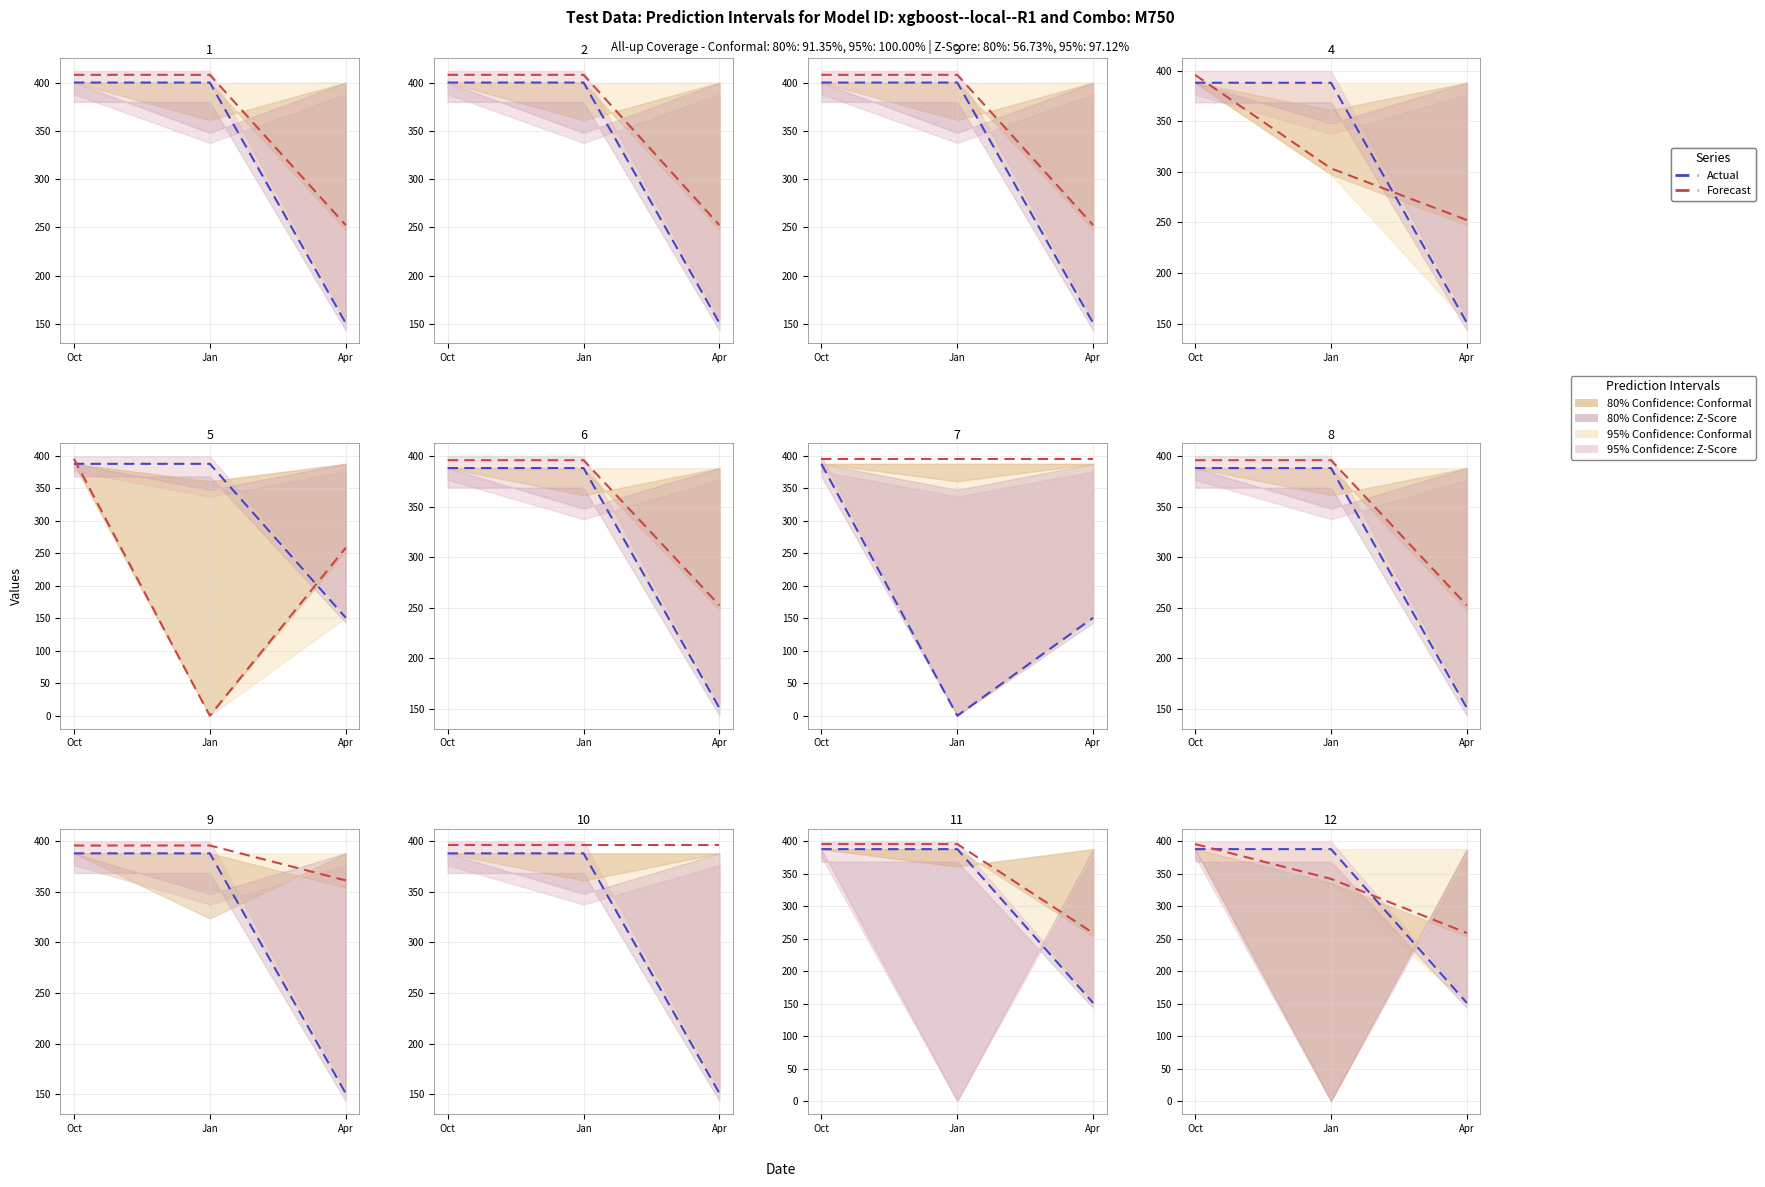

Rank the series at Jan from lowest to highest value.

Forecast, Actual